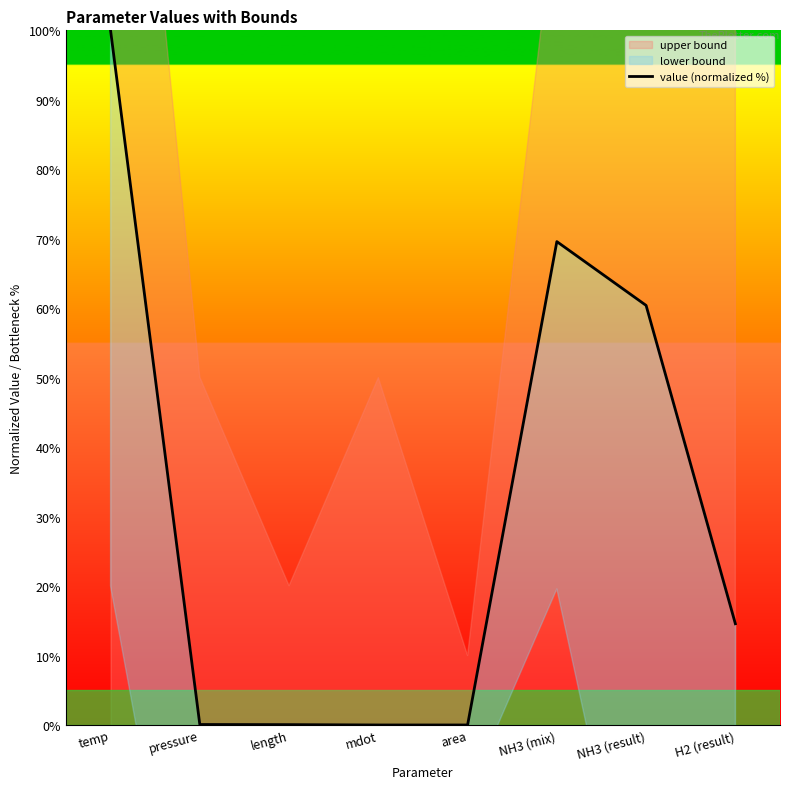

Between H2 (result) and NH3 (mix), which is larger?

NH3 (mix)